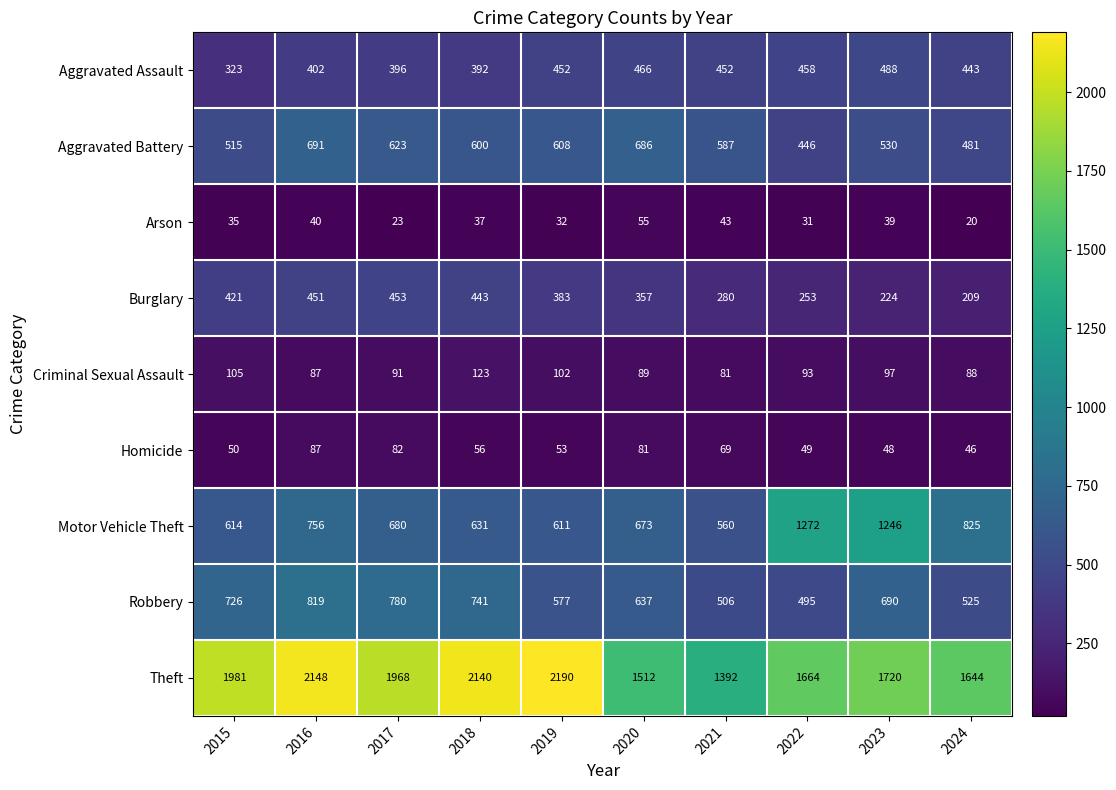

At which category is the sum across all series the highest?

2016